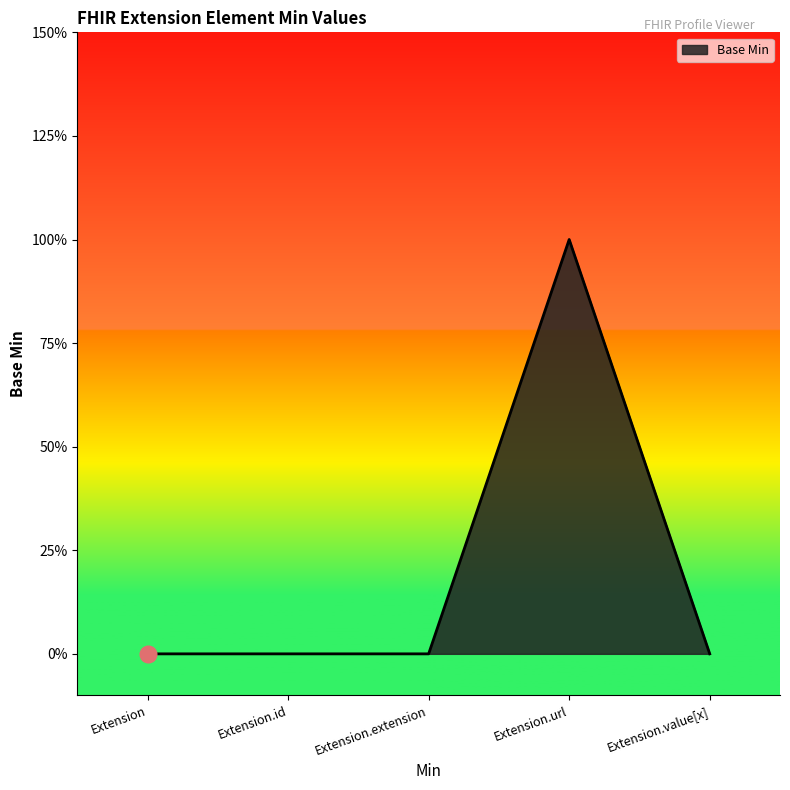

How many interior local peaks (higher than both neighbors) does the data have?

1